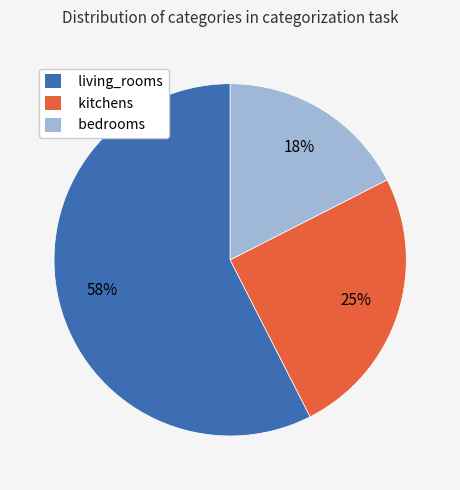

To the nearest percent, what percentage of the pie is bedrooms?

18%